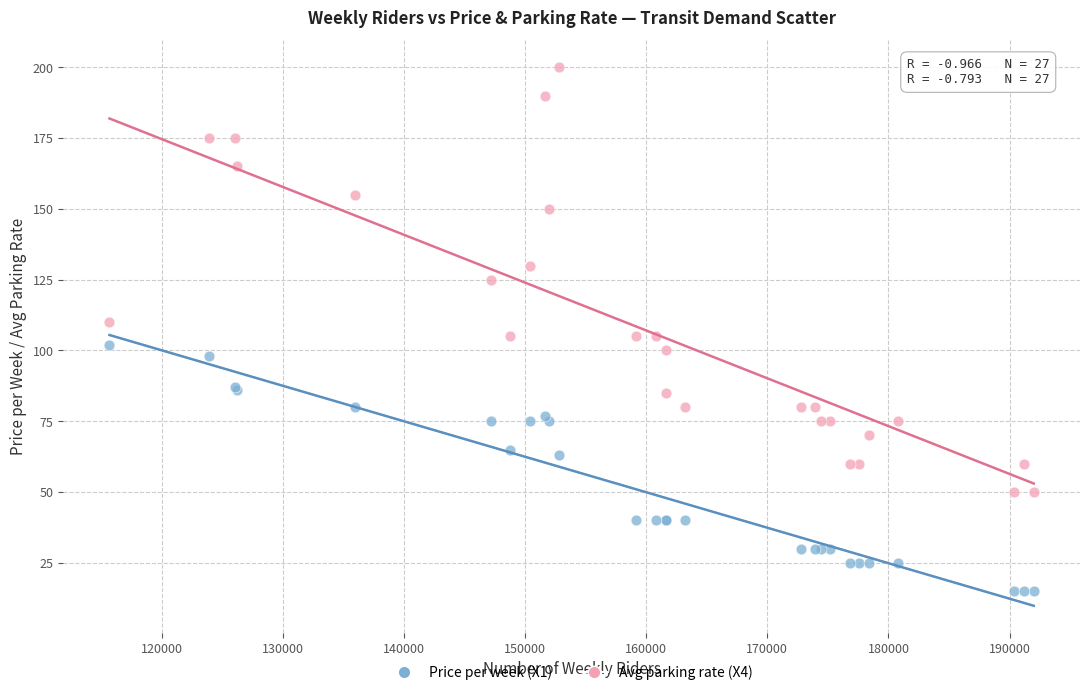

Which series contains the highest Y value?

Avg parking rate (X4)